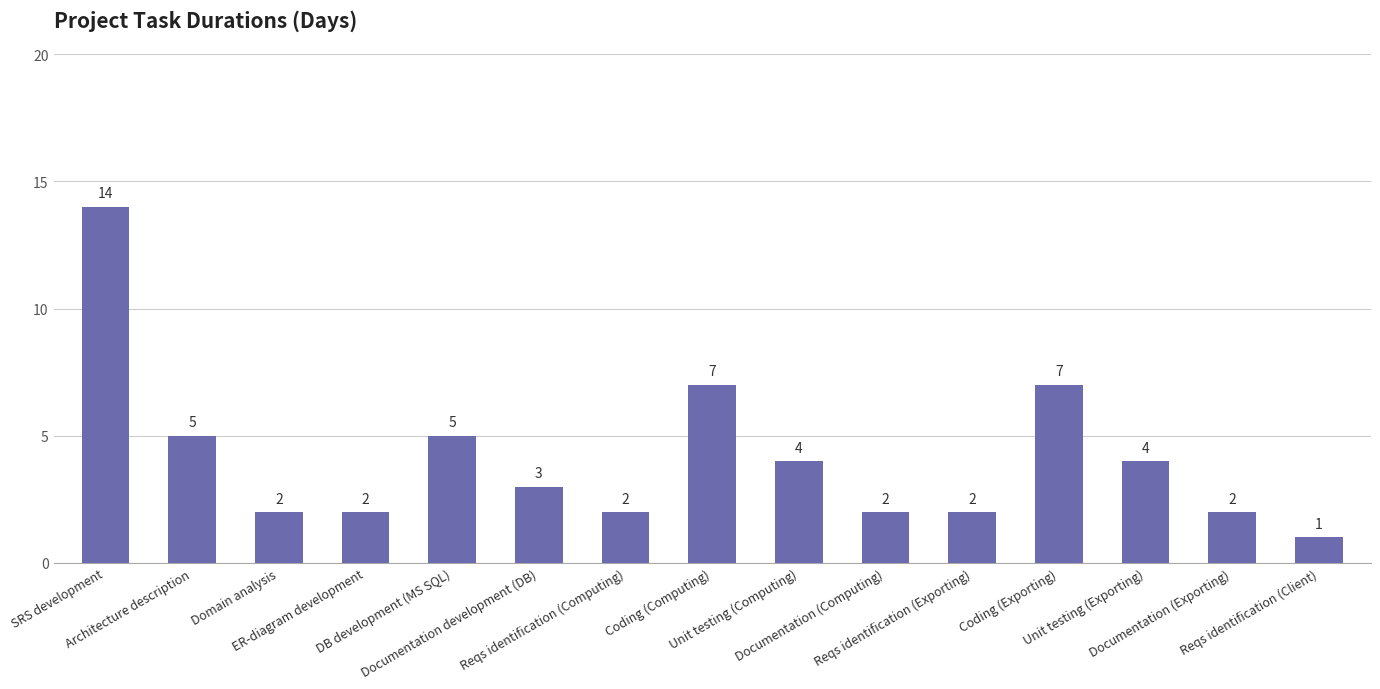

The chart shows a value of 10 at Coding (Computing). True or false?

False